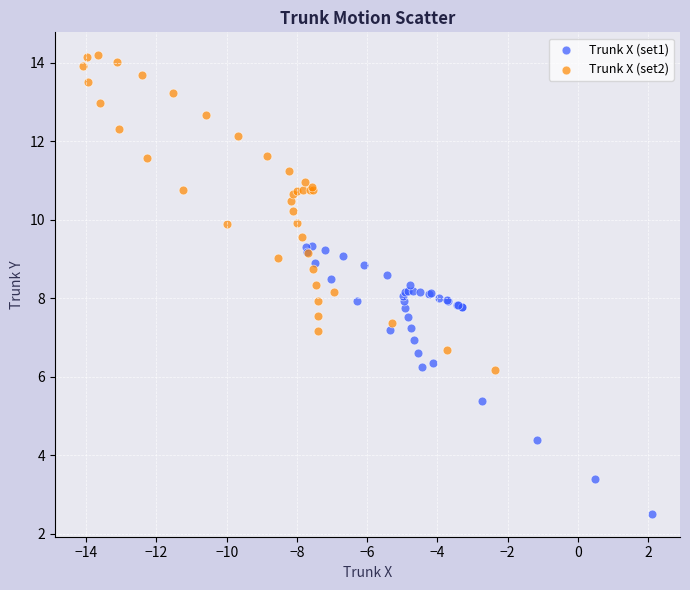

What are all the series names shown in the legend?

Trunk X (set1), Trunk X (set2)